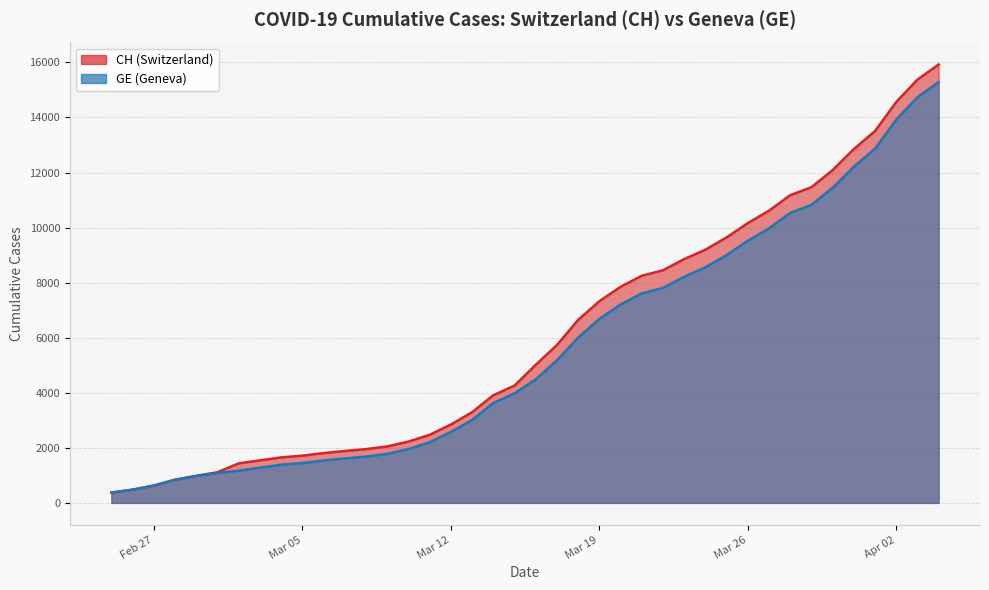

True or false: GE and CH intersect in this chart.

False